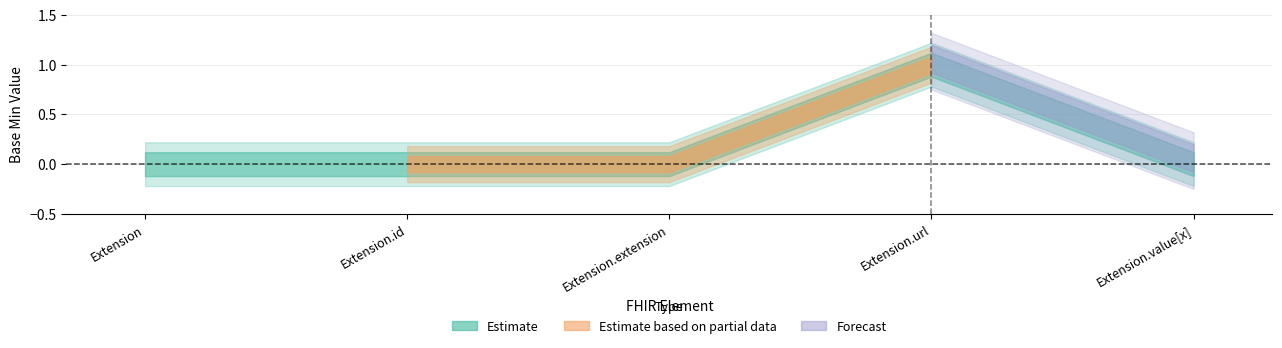

List the labels in order of value, largest first.

Extension.url, Extension, Extension.id, Extension.extension, Extension.value[x]